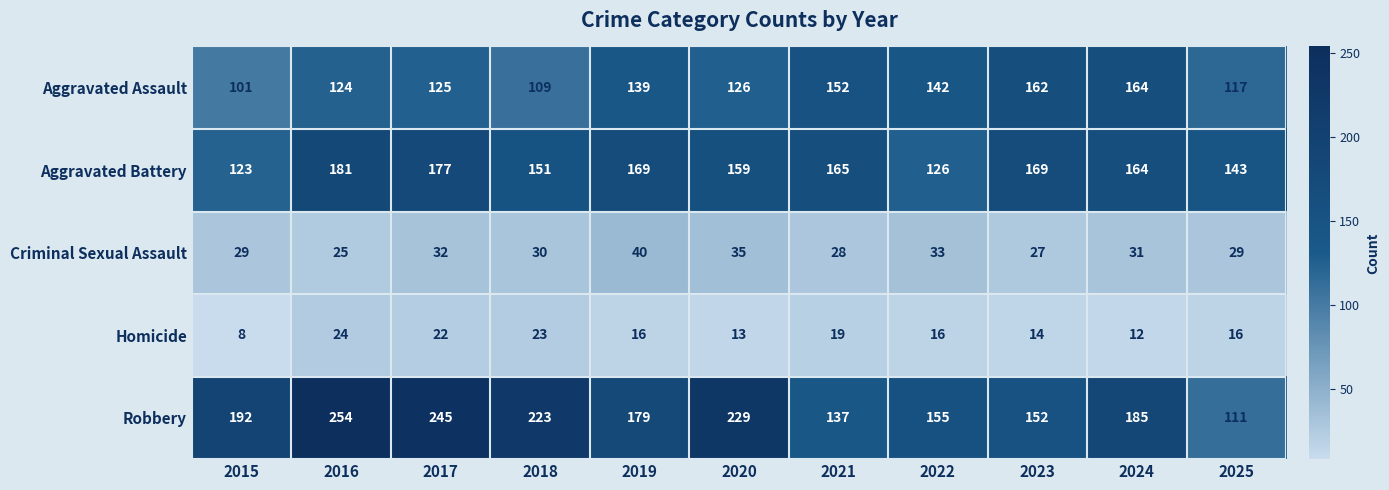

What is the sum of the Homicide values at 2025 and 2017?

38